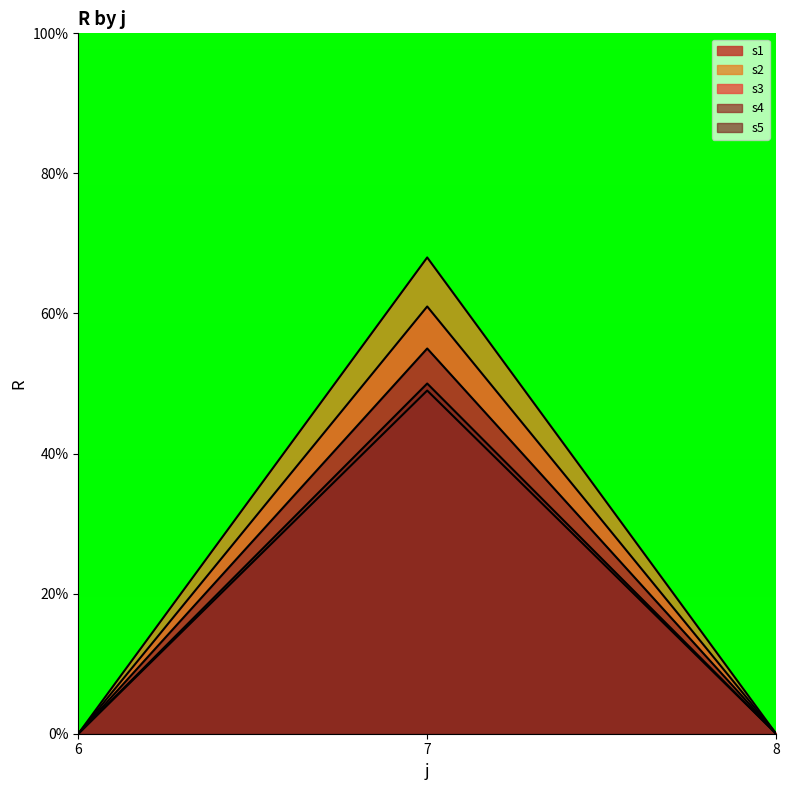

The value of s1 at 6 is 32. True or false?

False